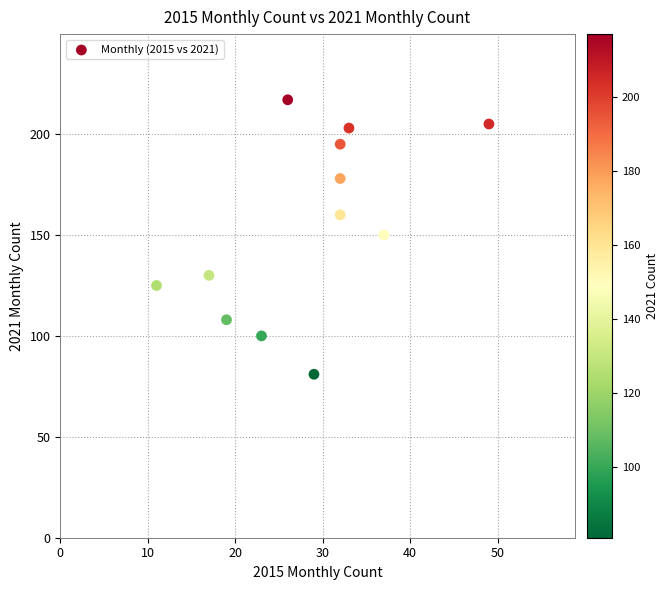

What is the average X value?

28